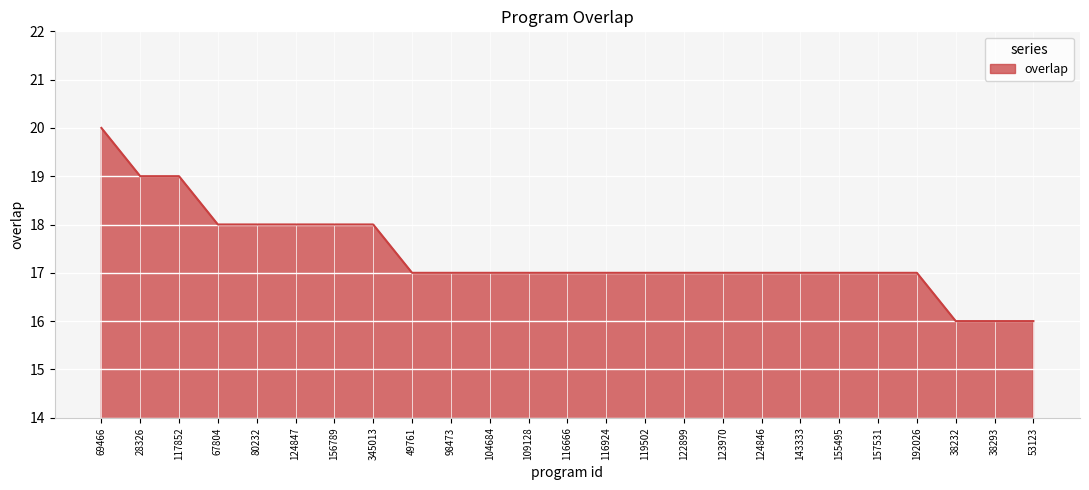

The value at 109128 is 17. True or false?

True